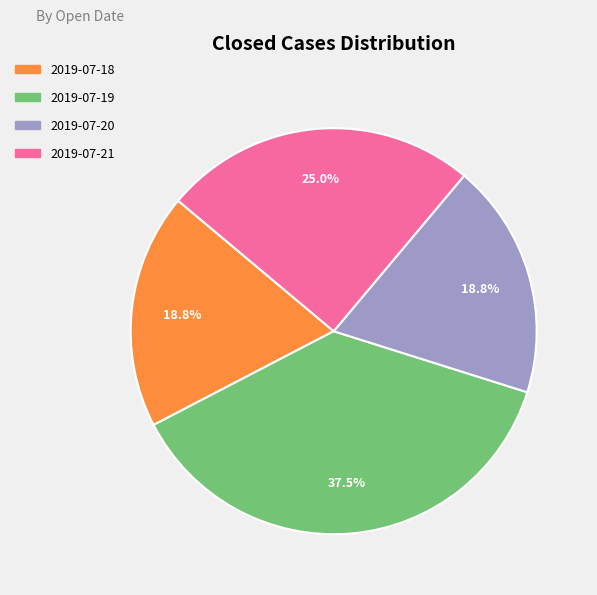

How many segments does this pie chart have?

4